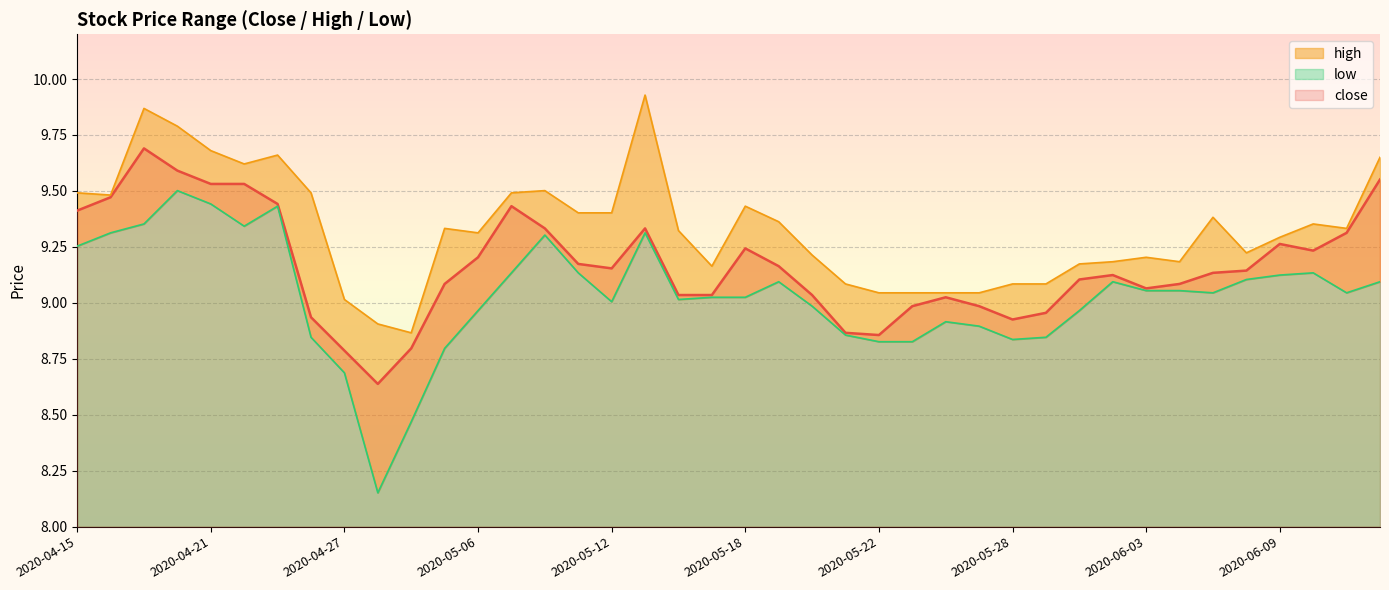

Between 2020-04-24 and 2020-05-28, which series saw the biggest shift?

high